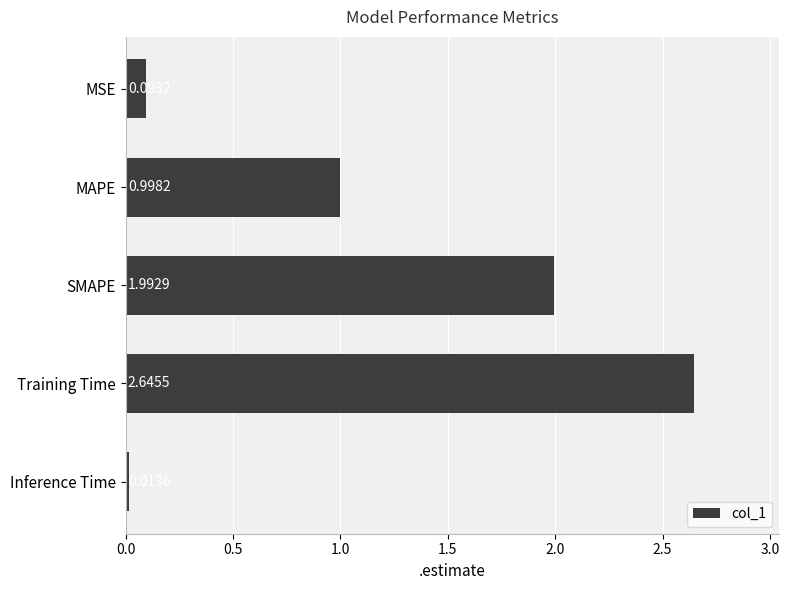

Rank the categories by value from lowest to highest.

Inference Time, MSE, MAPE, SMAPE, Training Time